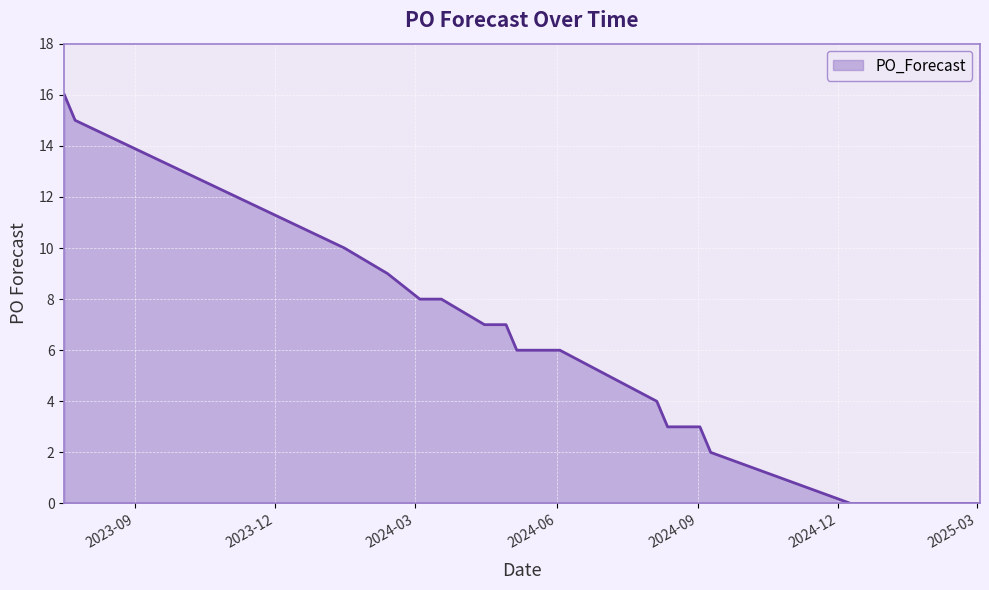

Reading right to left, transcribe all the data shown in this chart.

0	0	0	0	0	0	0	0	0	0	2	3	3	4	6	6	6	6	6	7	7	8	8	8	9	10	15	16